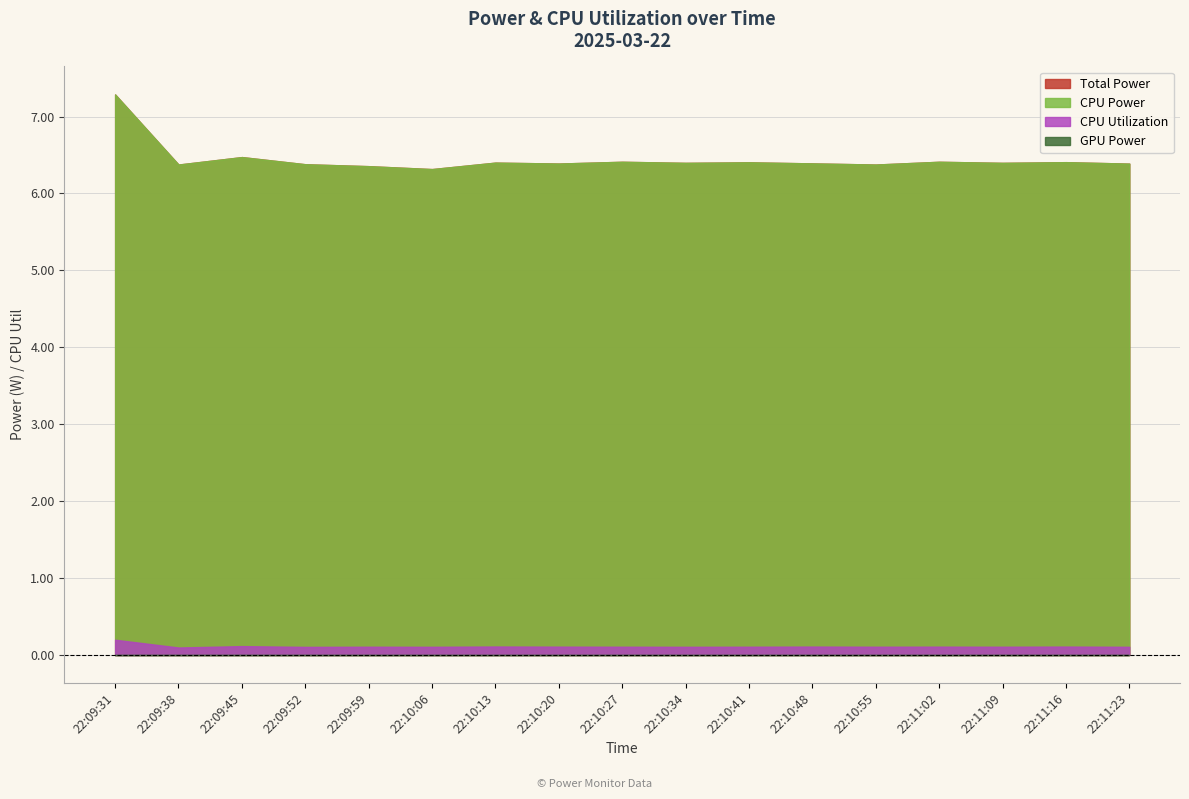

How many lines are shown in the chart?

4